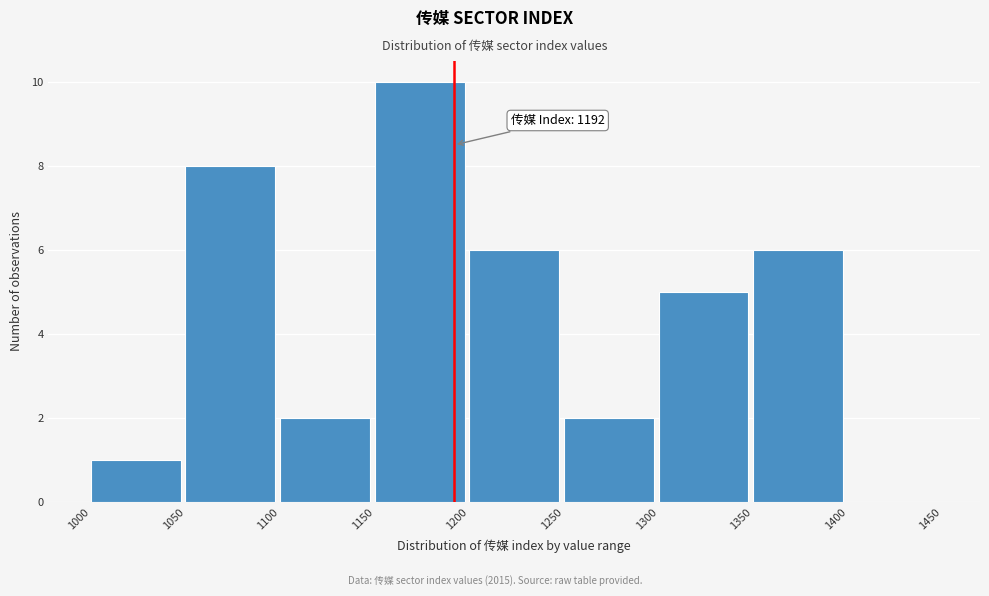

Which range on the x-axis has the tallest bar?

1150 to 1200